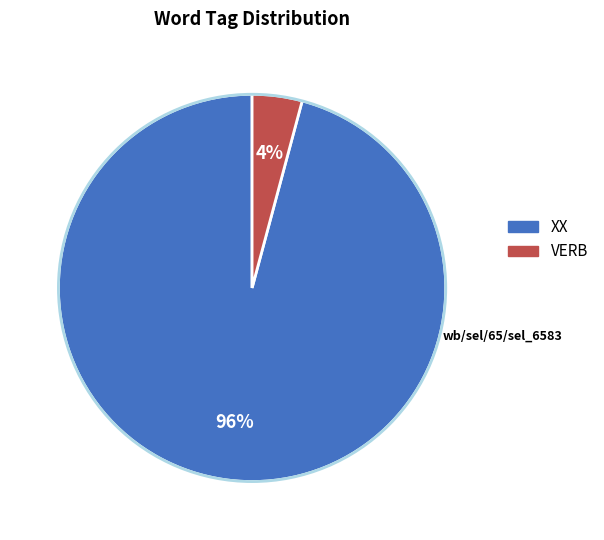

Is there any slice that represents more than half of the pie?

Yes